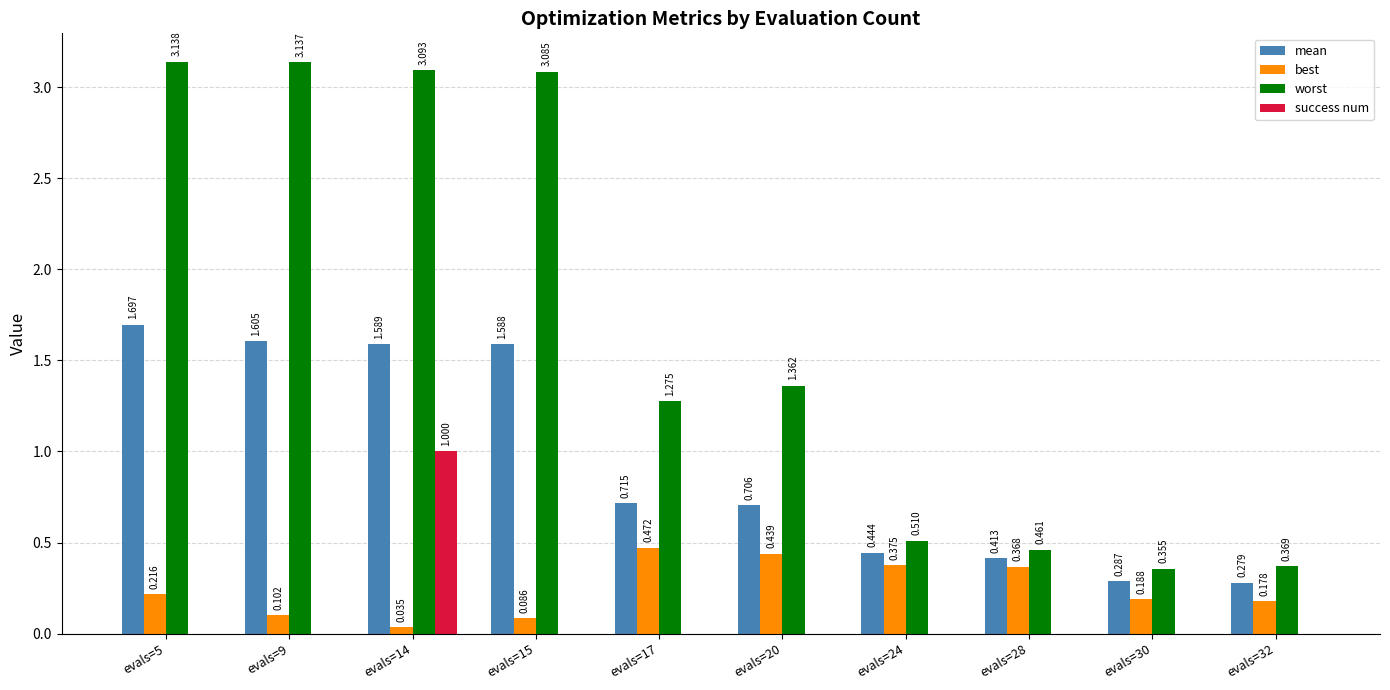

Between evals=24 and evals=32, which series saw the biggest shift?

best